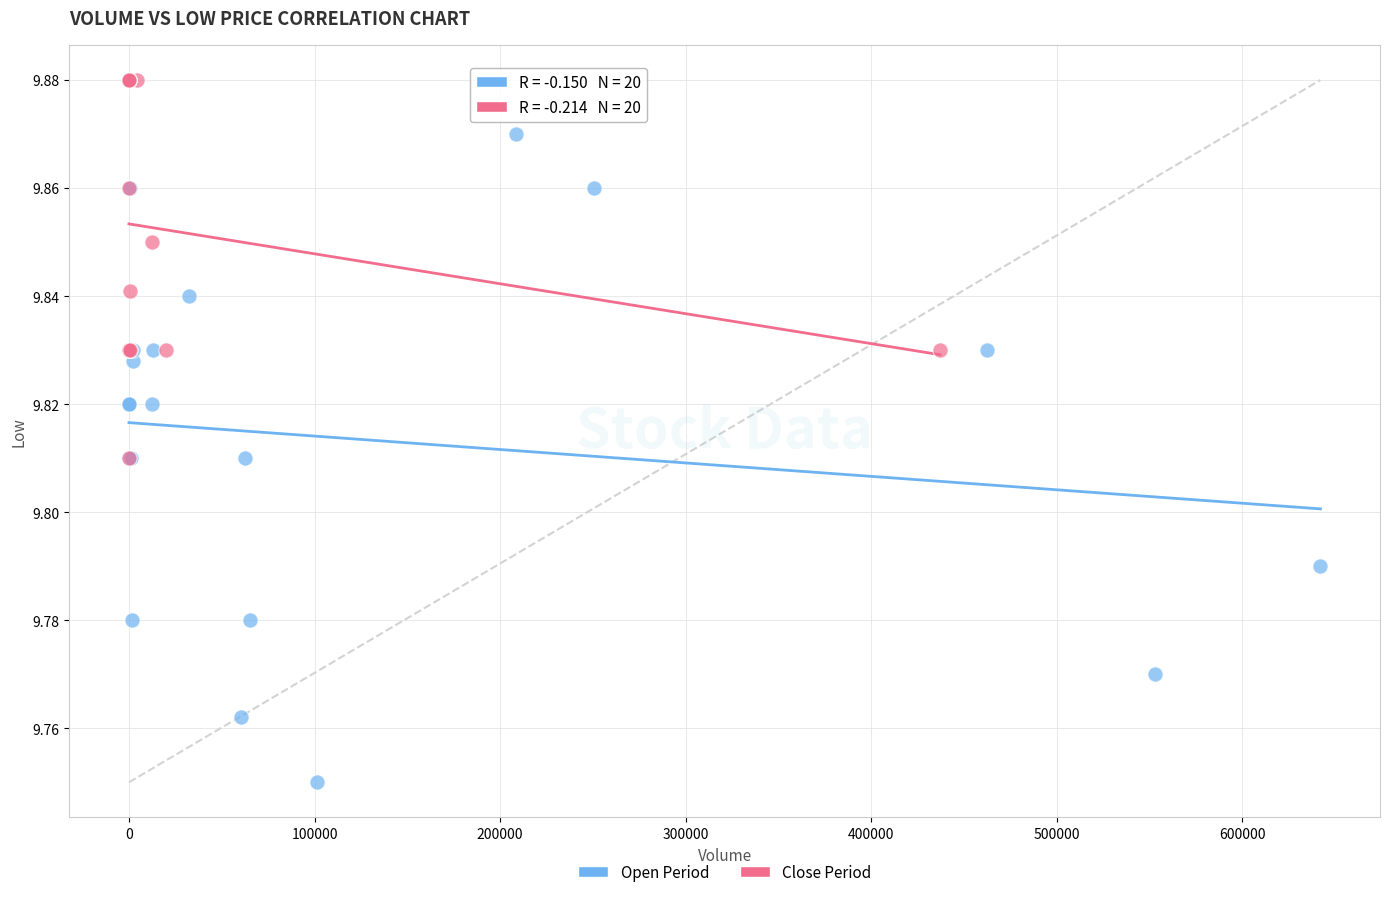

What are all the series names shown in the legend?

Open Period, Close Period